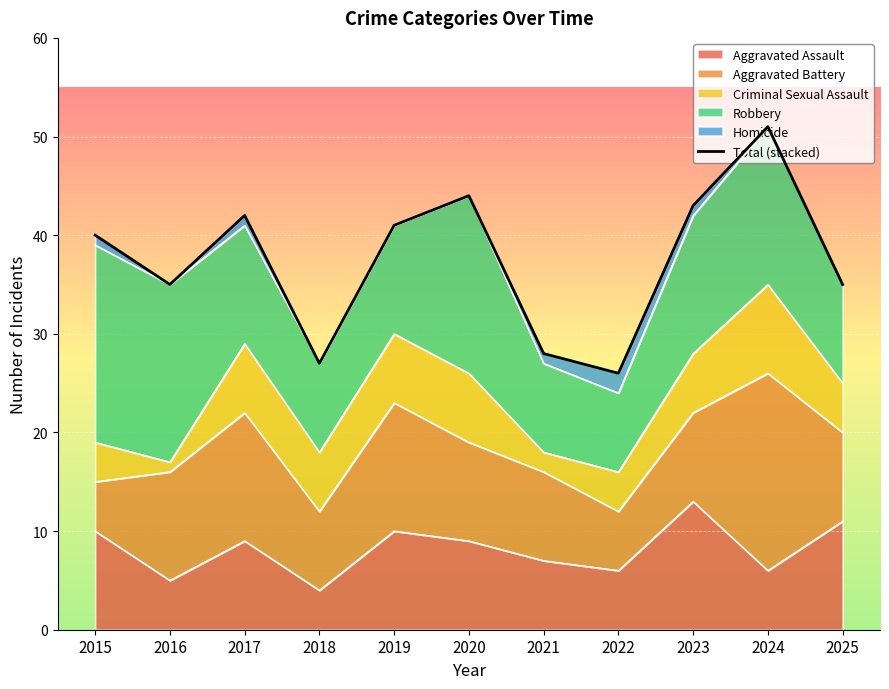

Between 2017 and 2025, which is larger?

2017